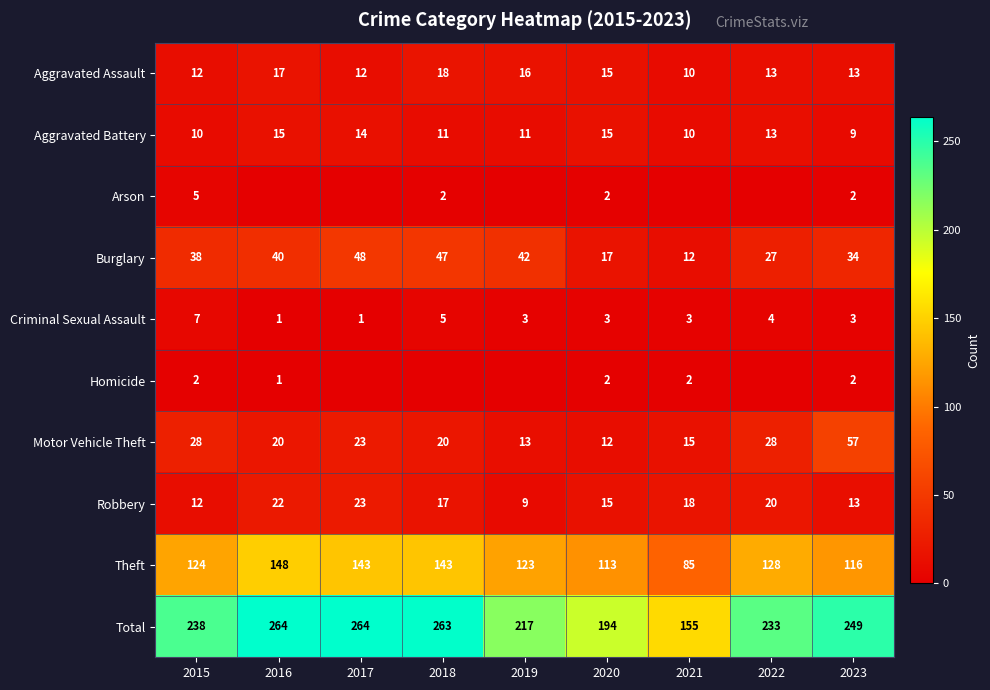

Is it true that Criminal Sexual Assault equals 3 at 2019?

True